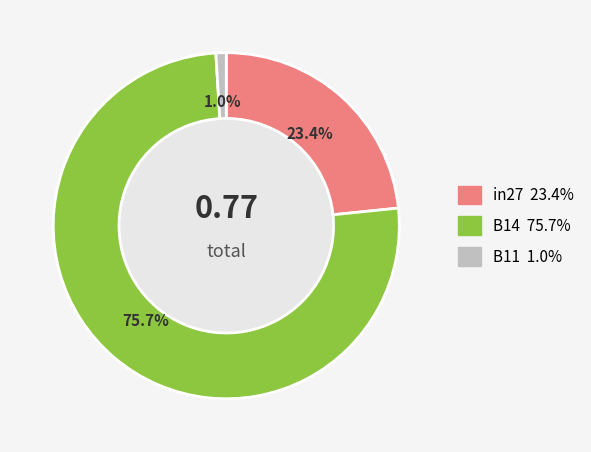

Is the sum of B11 and B14 greater than half?

Yes